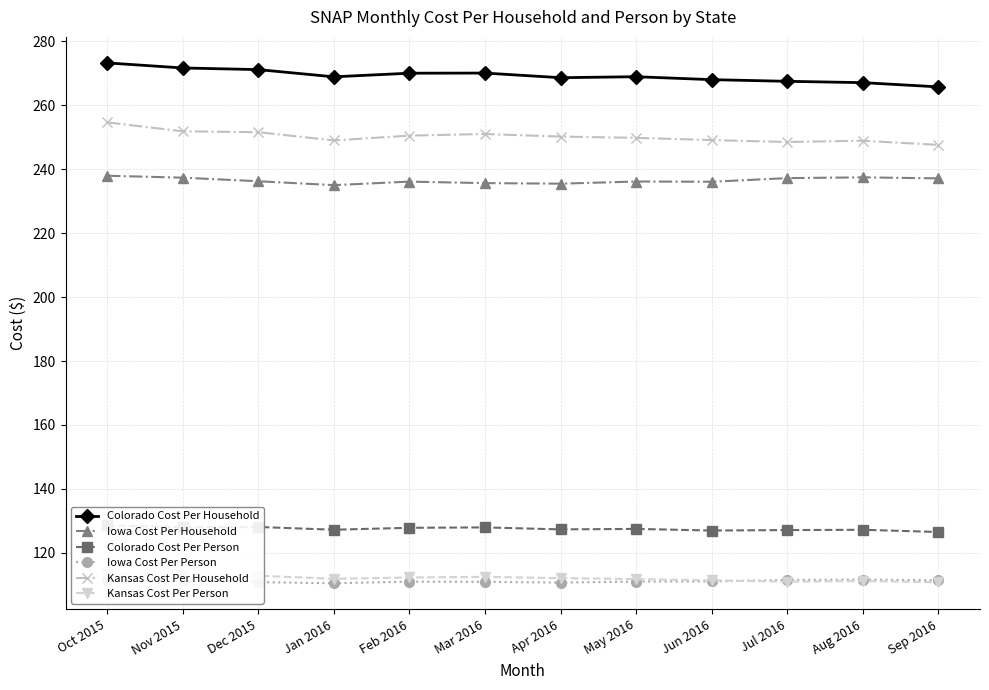

List the series in order of their peak value, lowest first.

Iowa Cost Per Person, Kansas Cost Per Person, Colorado Cost Per Person, Iowa Cost Per Household, Kansas Cost Per Household, Colorado Cost Per Household